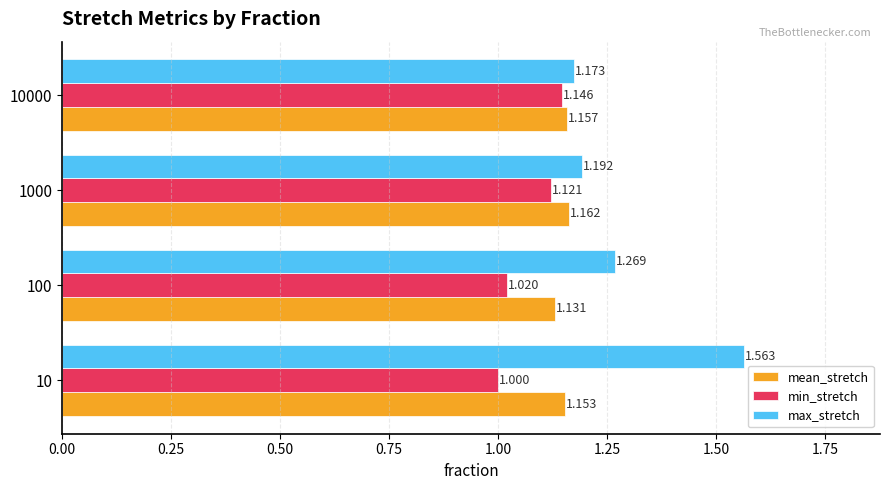

List the series in order of their overall mean, lowest first.

min_stretch, mean_stretch, max_stretch